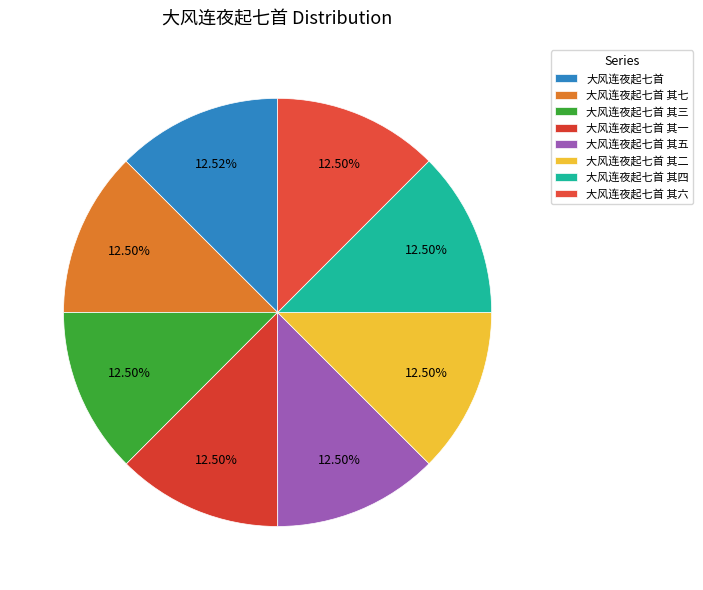

Count the number of slices in the pie.

8